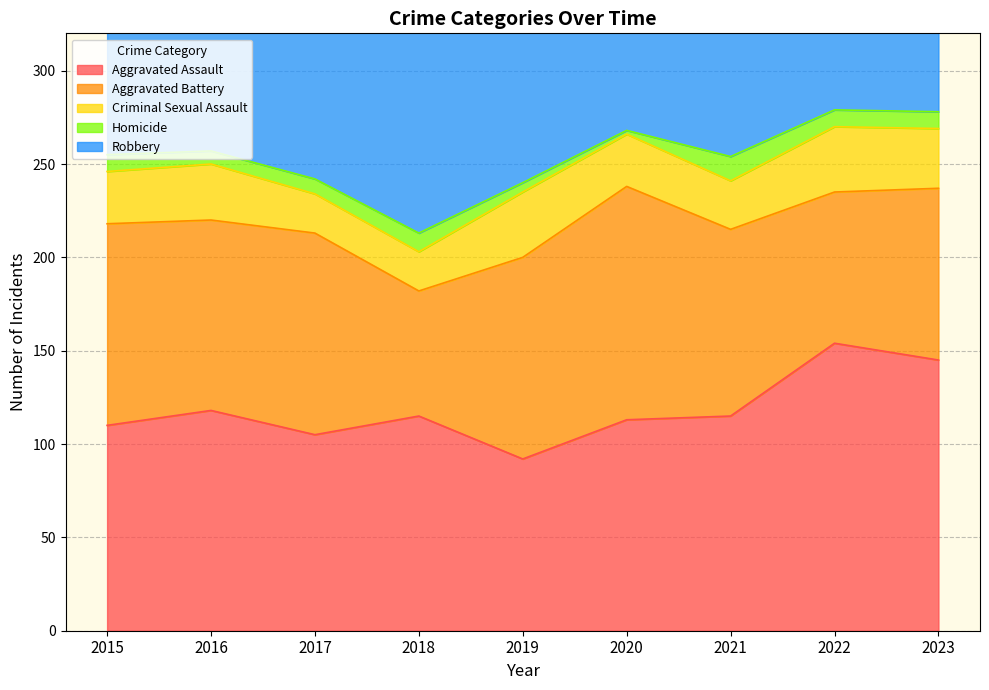

List the labels in order of Homicide value, smallest first.

2020, 2019, 2016, 2017, 2015, 2022, 2023, 2018, 2021